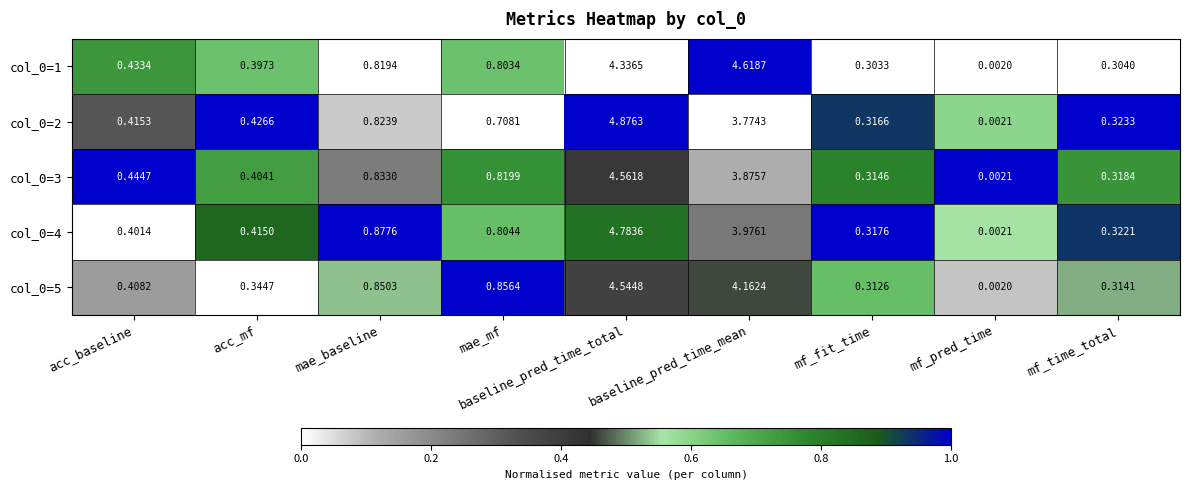

What is the greatest value displayed?

4.9